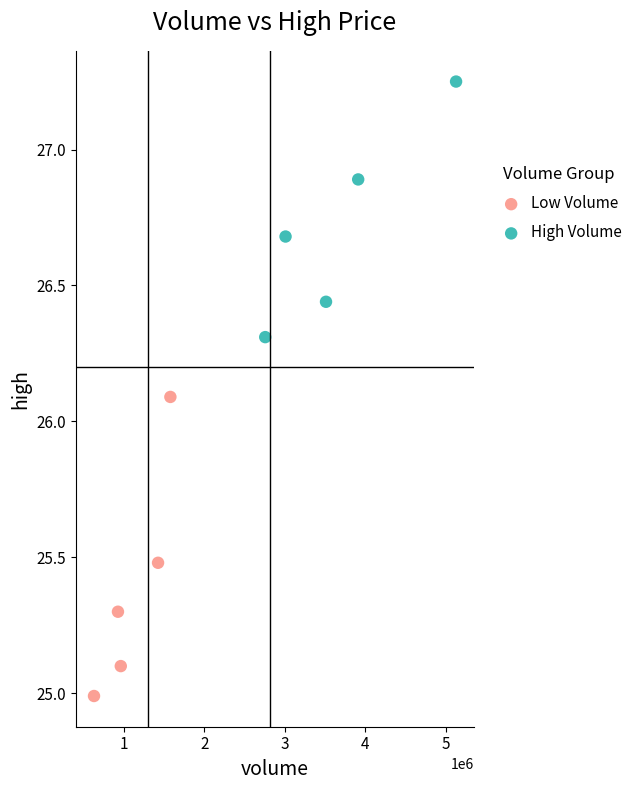

Which series reaches the maximum Y coordinate?

High Volume